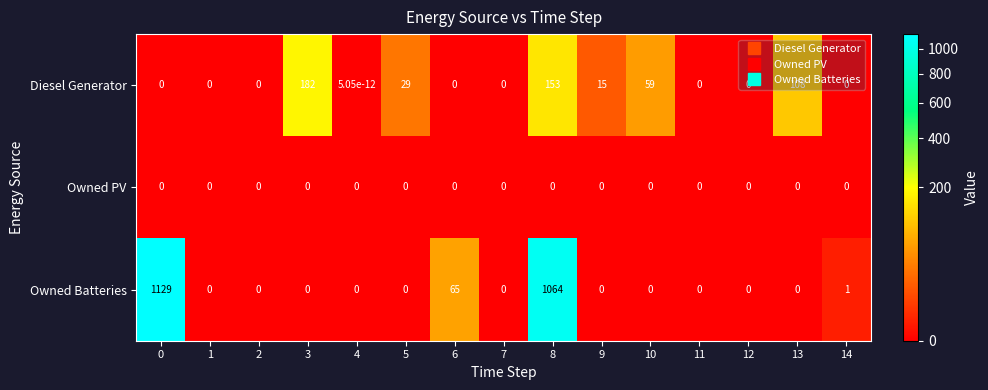

Rank the series by their average value, from lowest to highest.

Owned PV, Diesel Generator, Owned Batteries